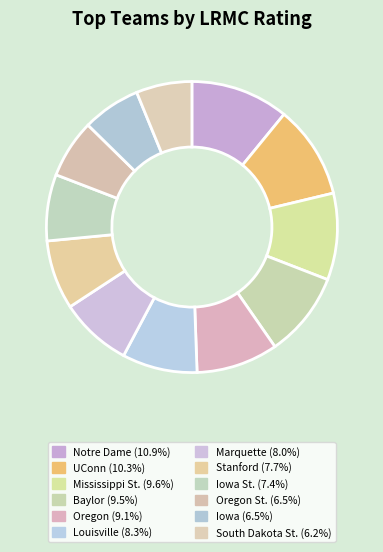

Count the number of slices in the pie.

12